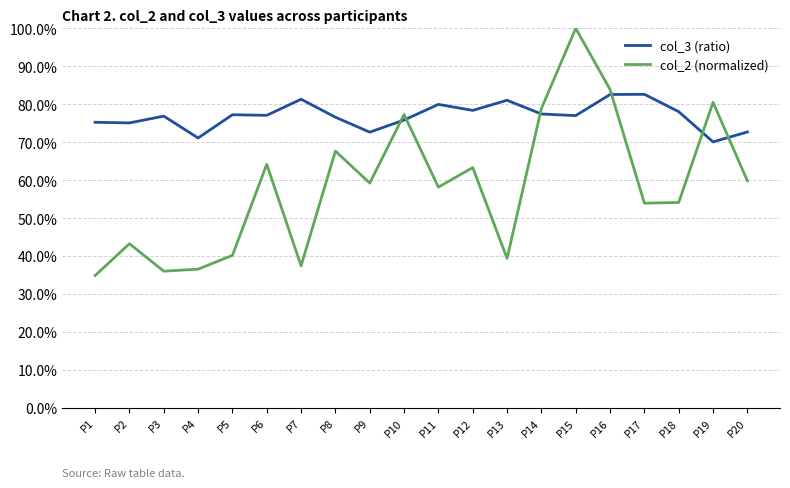

True or false: col_2 (normalized) has a value of 0.9 at P20.

False